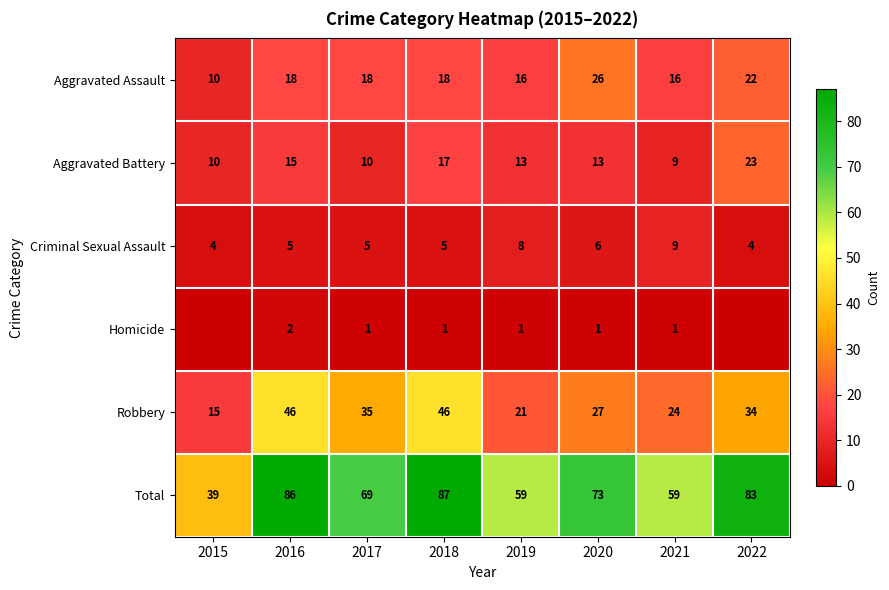

Which category has the highest value in the Aggravated Battery series?

2022